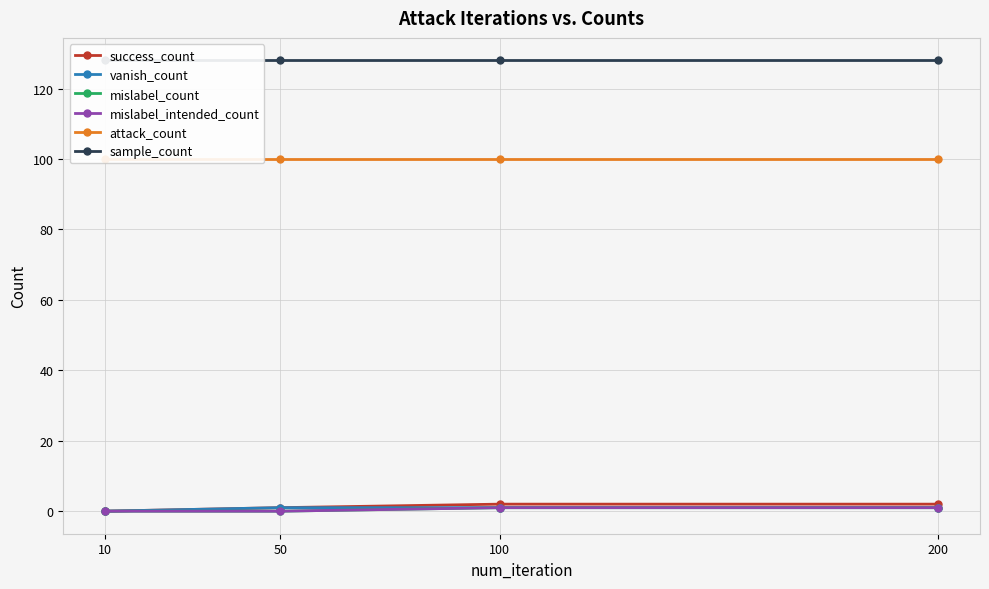

What is the value of the sample_count point at the 2nd from the left?

128